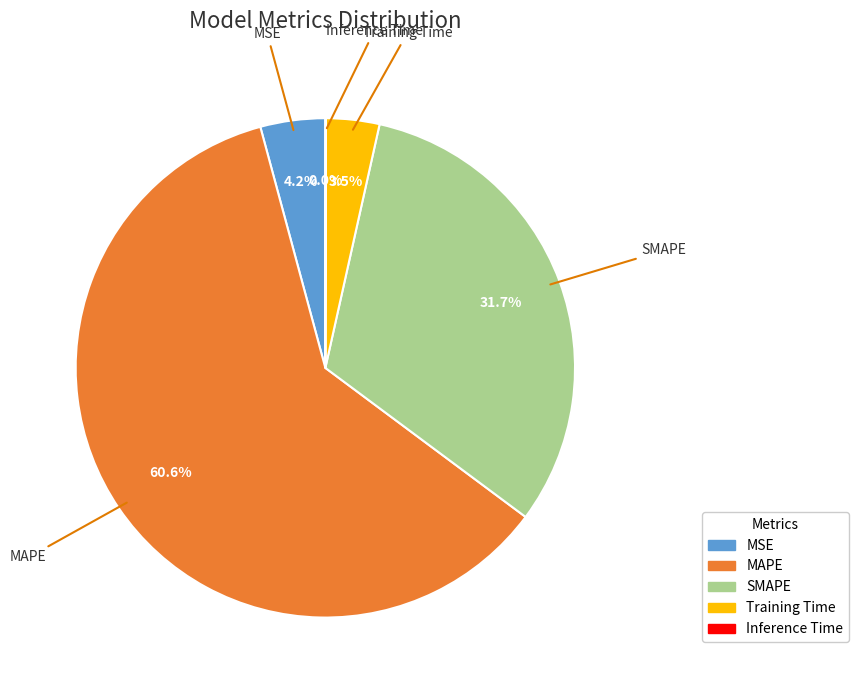

How much of the chart is everything except MSE?

95.8%